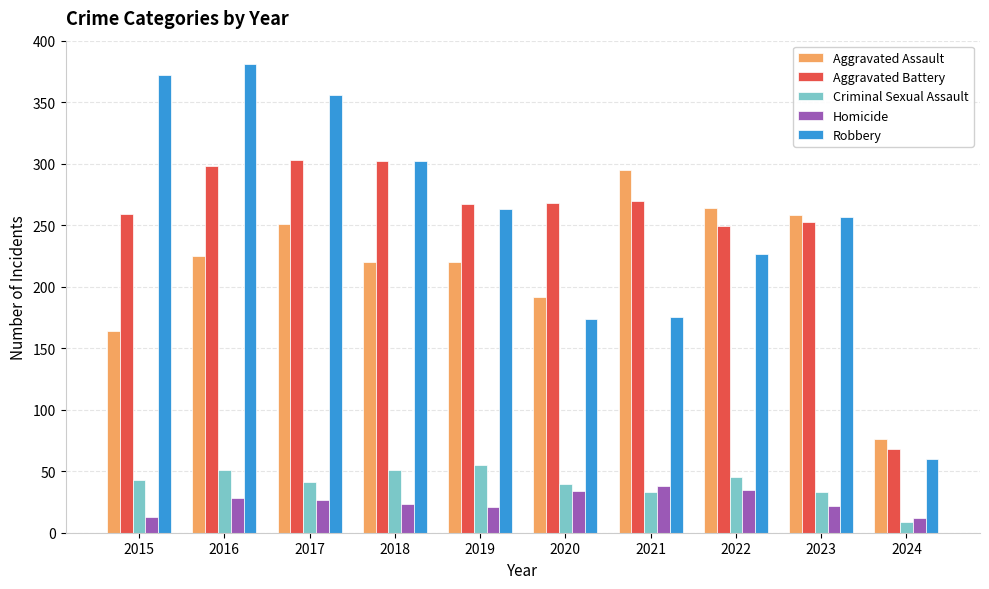

True or false: Aggravated Battery has a value of 268 at 2020.

True